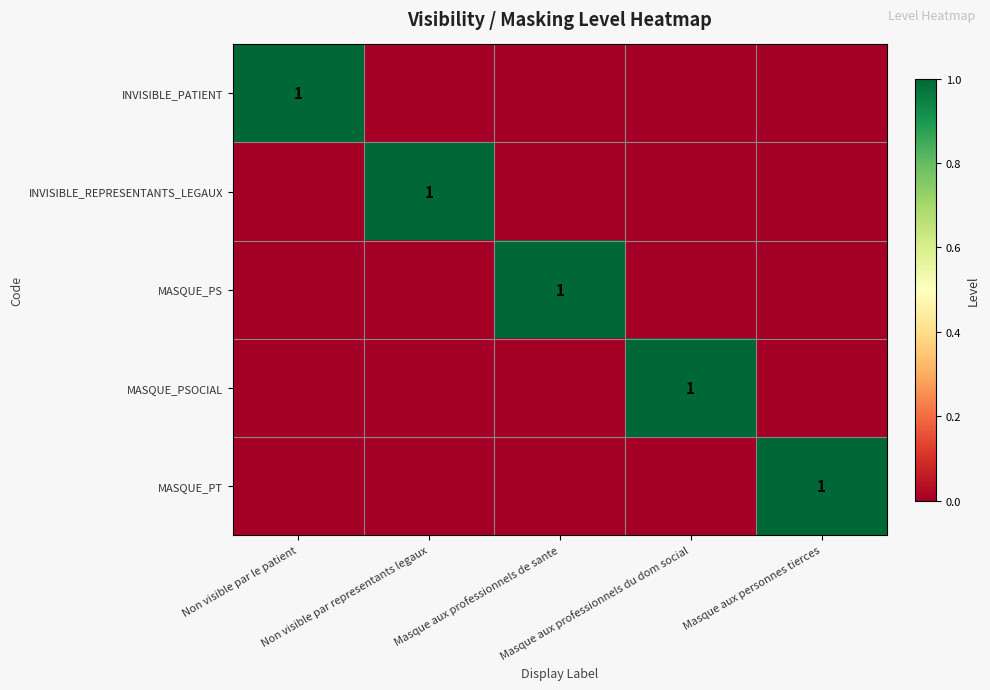

Between Masque aux personnes tierces and Masque aux professionnels du dom social, which is larger?

Masque aux personnes tierces